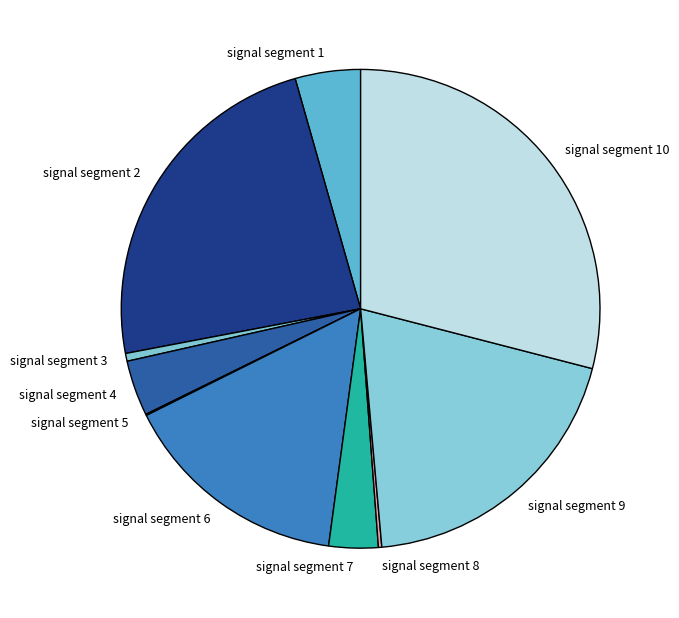

Is signal segment 4 the majority of the pie?

No